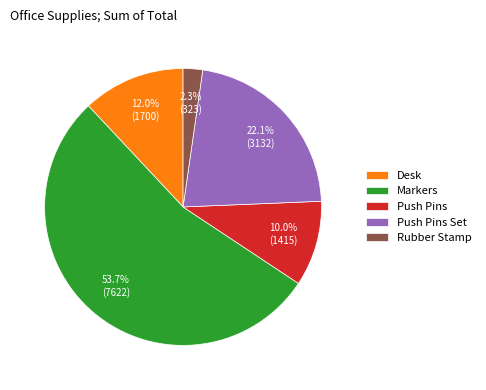

Approximately how many times larger is the value at Markers compared to Desk?

4.5